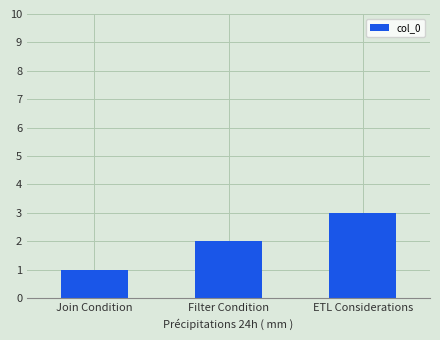

List the labels in order of value, smallest first.

Join Condition, Filter Condition, ETL Considerations